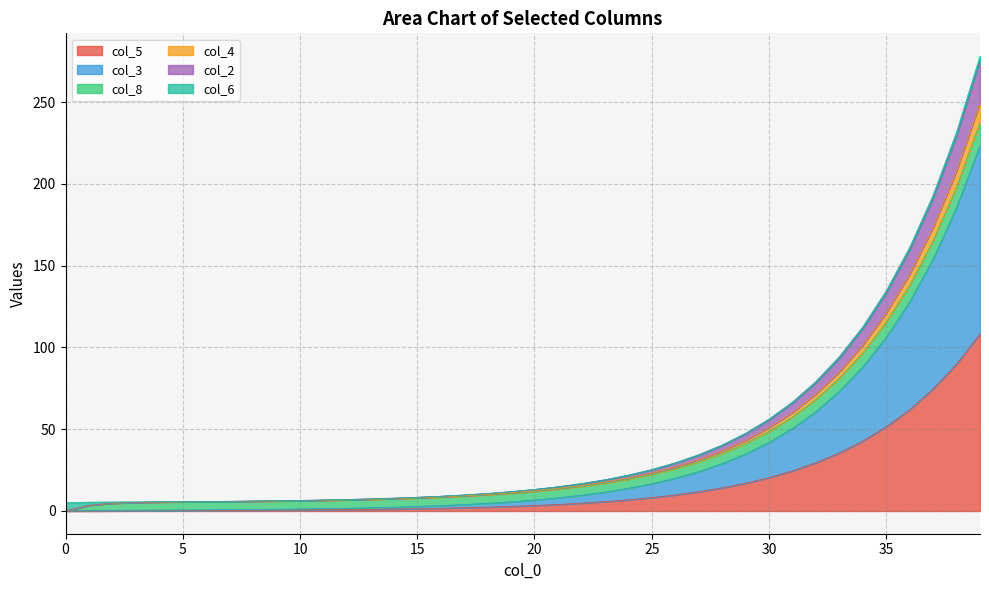

At which category is the sum across all series the highest?

39